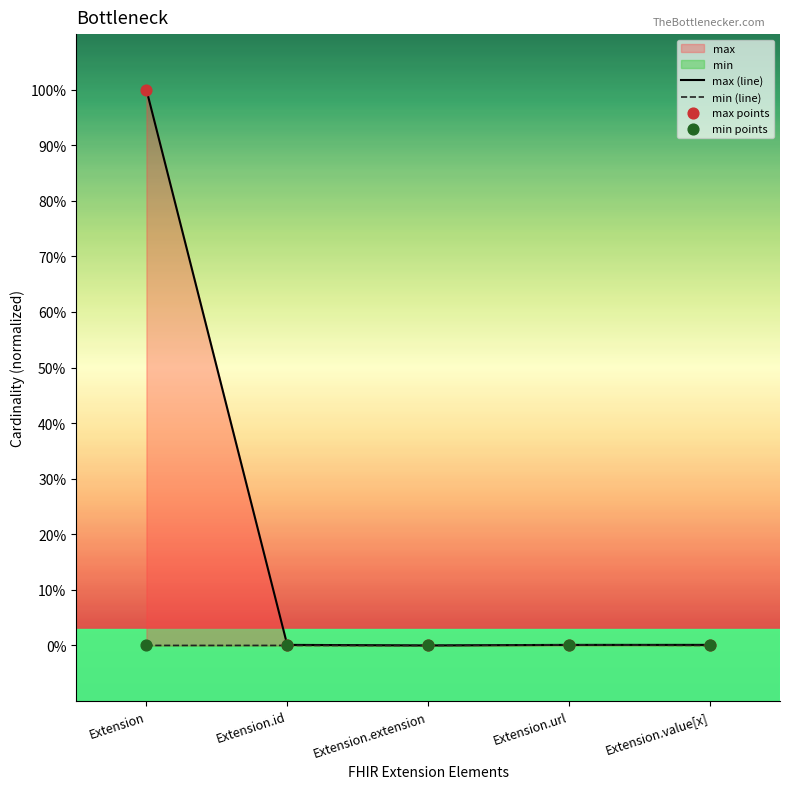

Which series has the widest spread of Y values?

max (line)